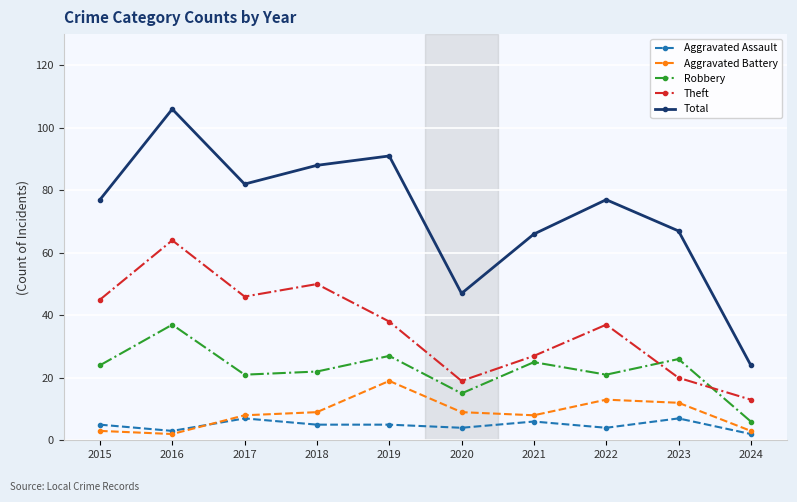

Which category has the lowest value in the Robbery series?

2024